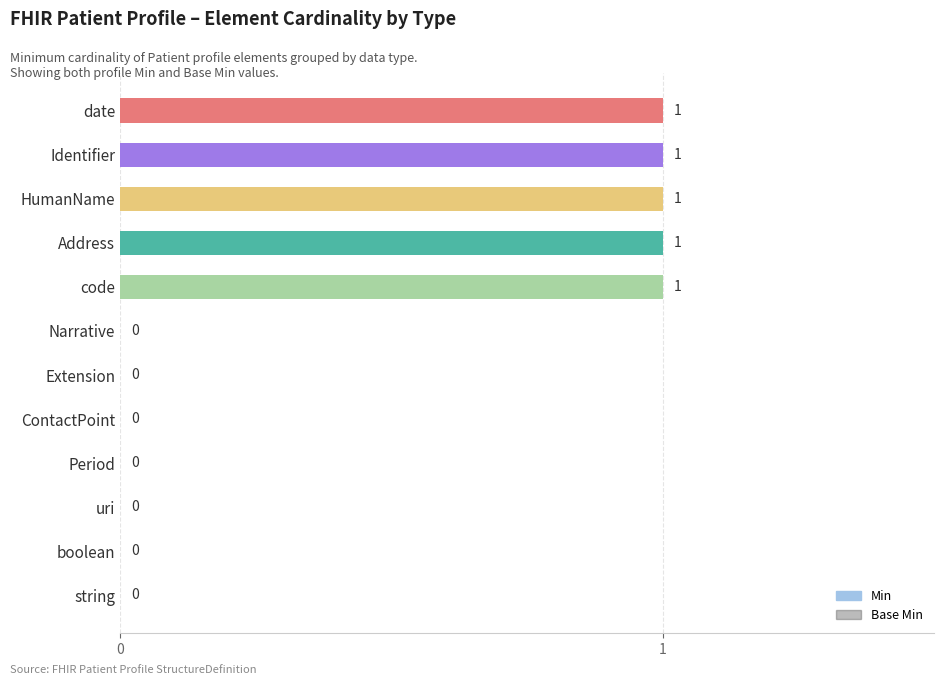

True or false: the data shows 1 at date.

True